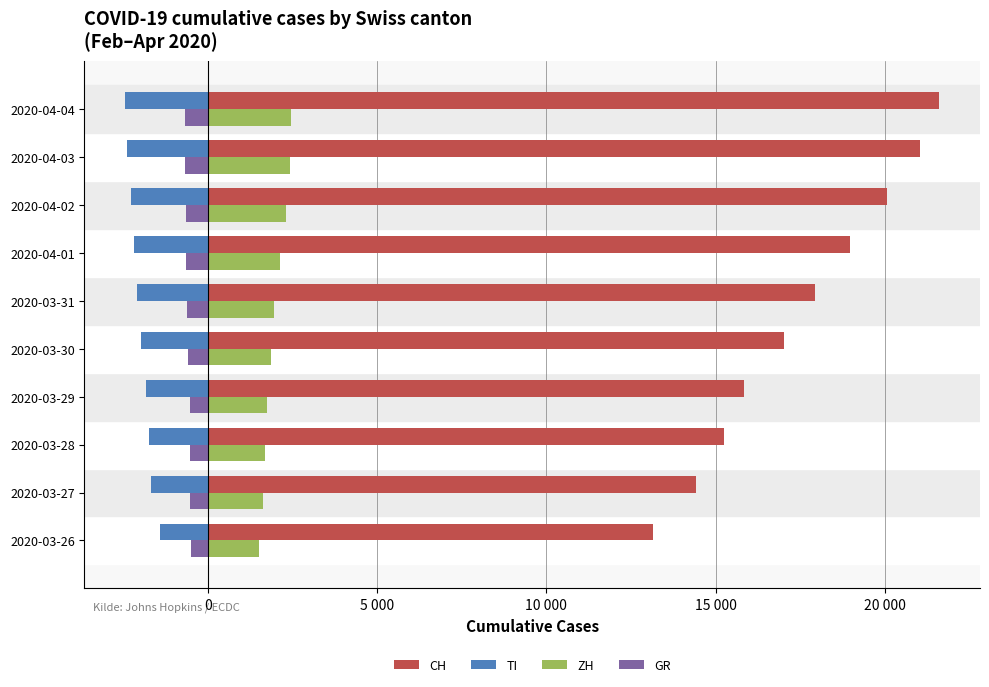

What are all the series names shown in the legend?

CH, TI, ZH, GR